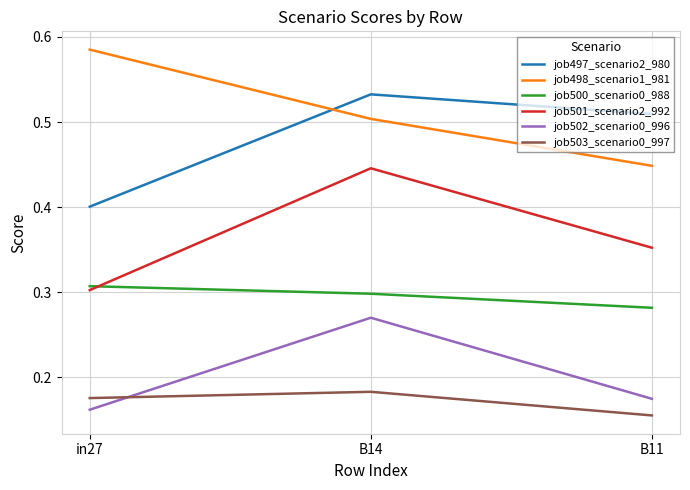

What position from the right is B14?

2